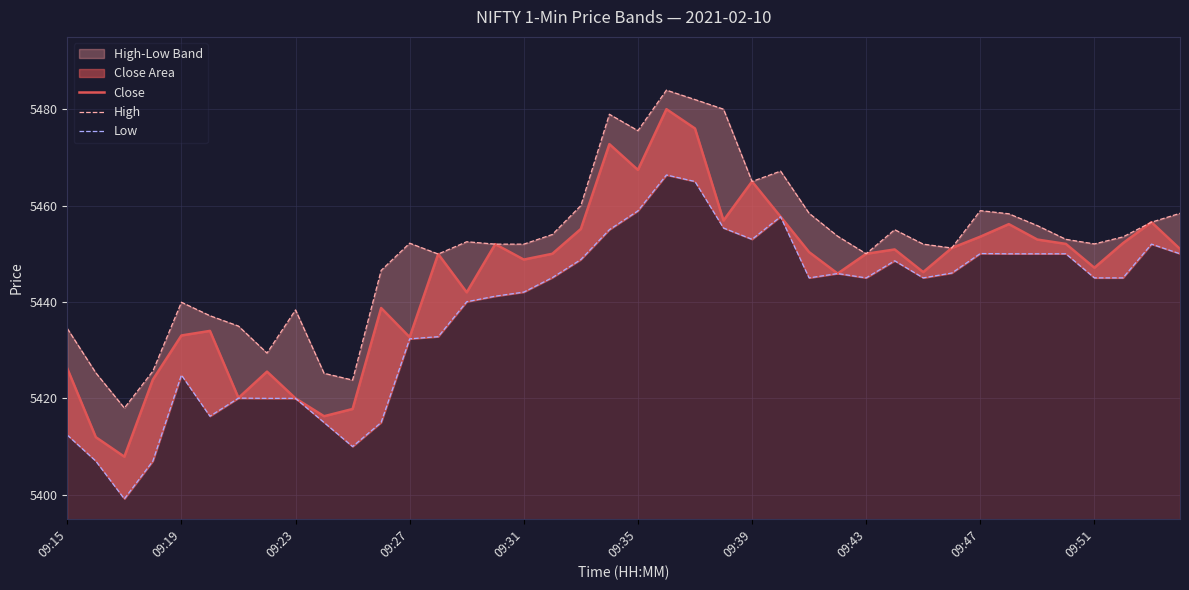

List the series in order of their overall mean, highest first.

High, Close, Low